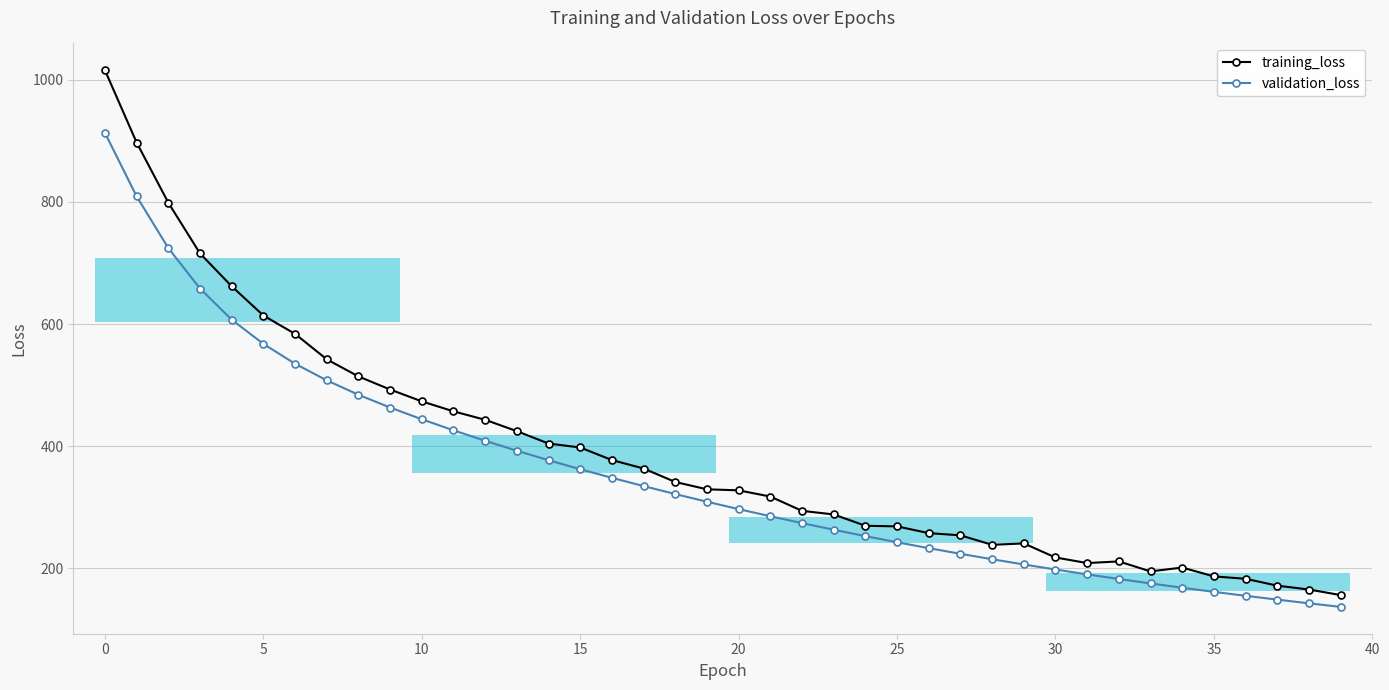

At 17, list the series in order from smallest to largest.

validation_loss, training_loss